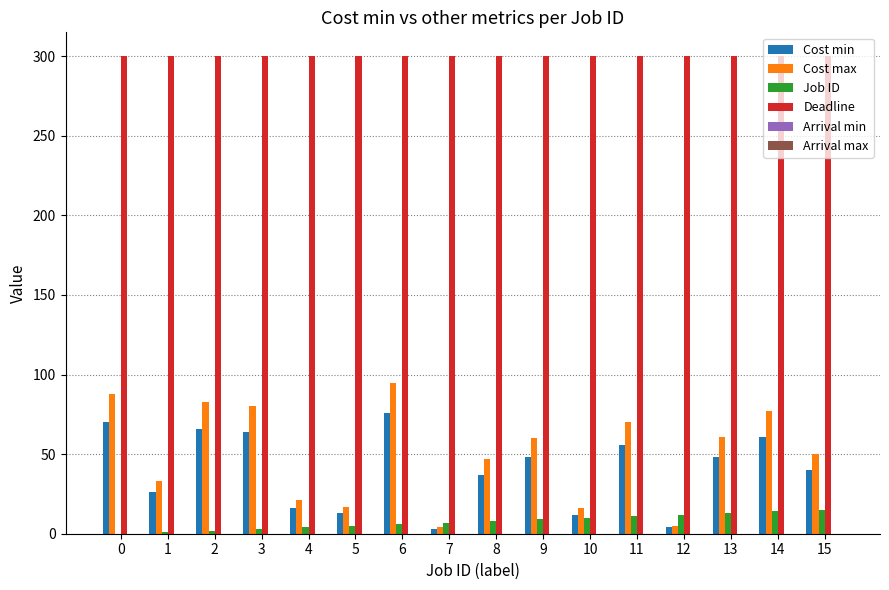

What is the total value across all series at 3?

447